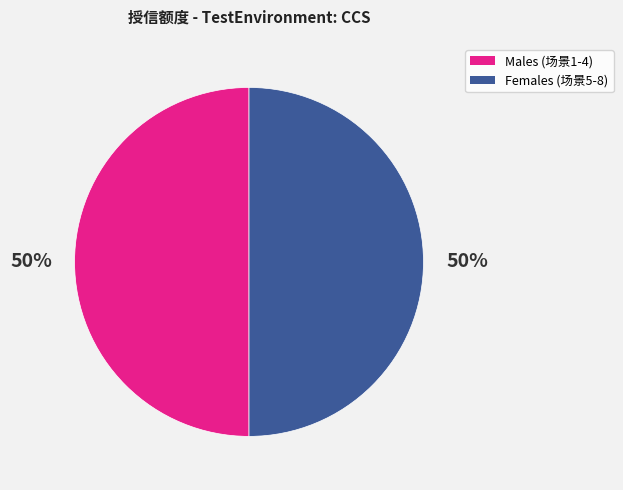

To the nearest percent, what is the average slice percentage?

50%